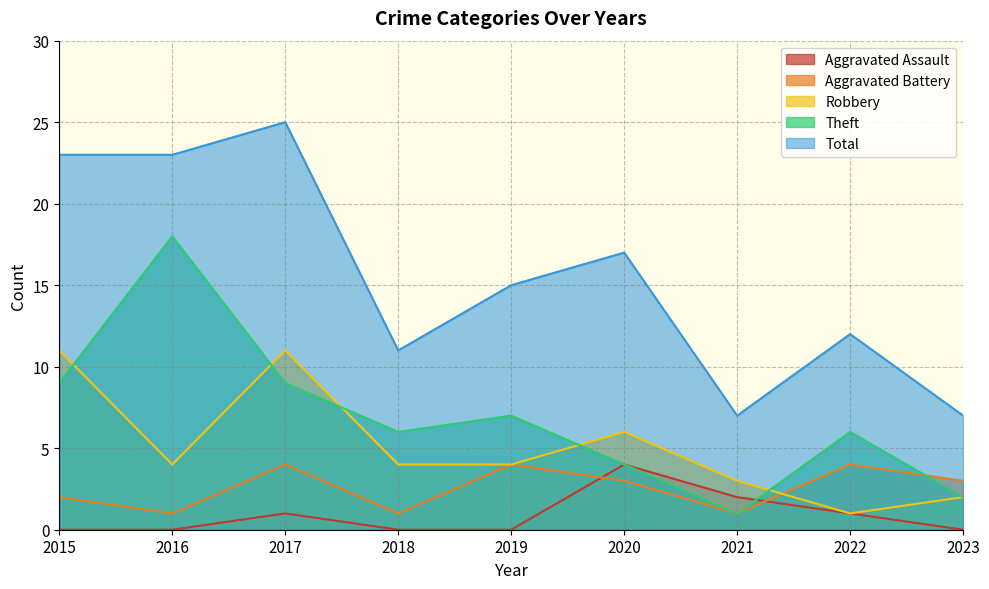

Rank the series by their maximum value, from highest to lowest.

Total, Theft, Robbery, Aggravated Assault, Aggravated Battery